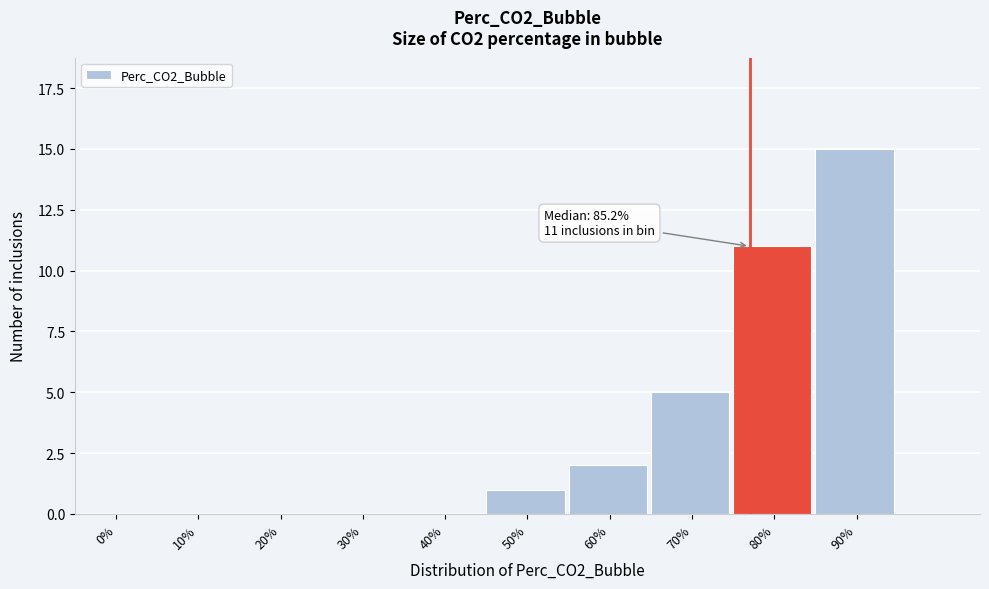

Reading left to right, transcribe all the data shown in this chart.

0%=0	10%=0	20%=0	30%=0	40%=0	50%=1	60%=2	70%=5	80%=11	90%=15